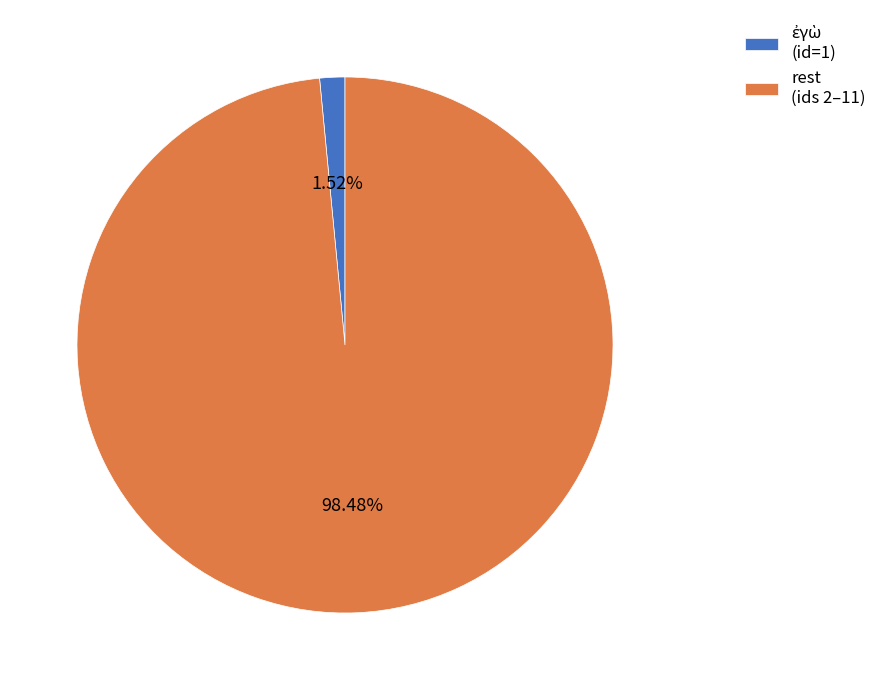

Is there any slice that represents more than half of the pie?

Yes